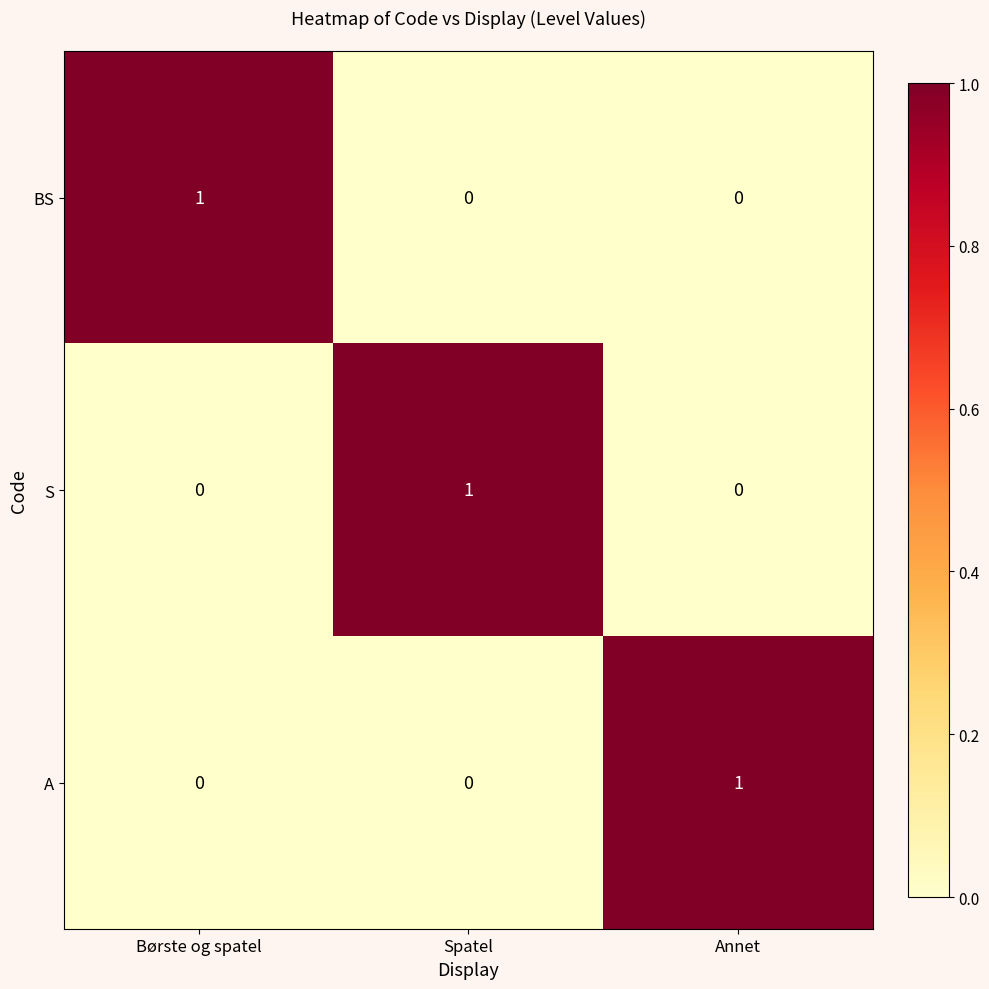

What is the greatest value displayed?

1